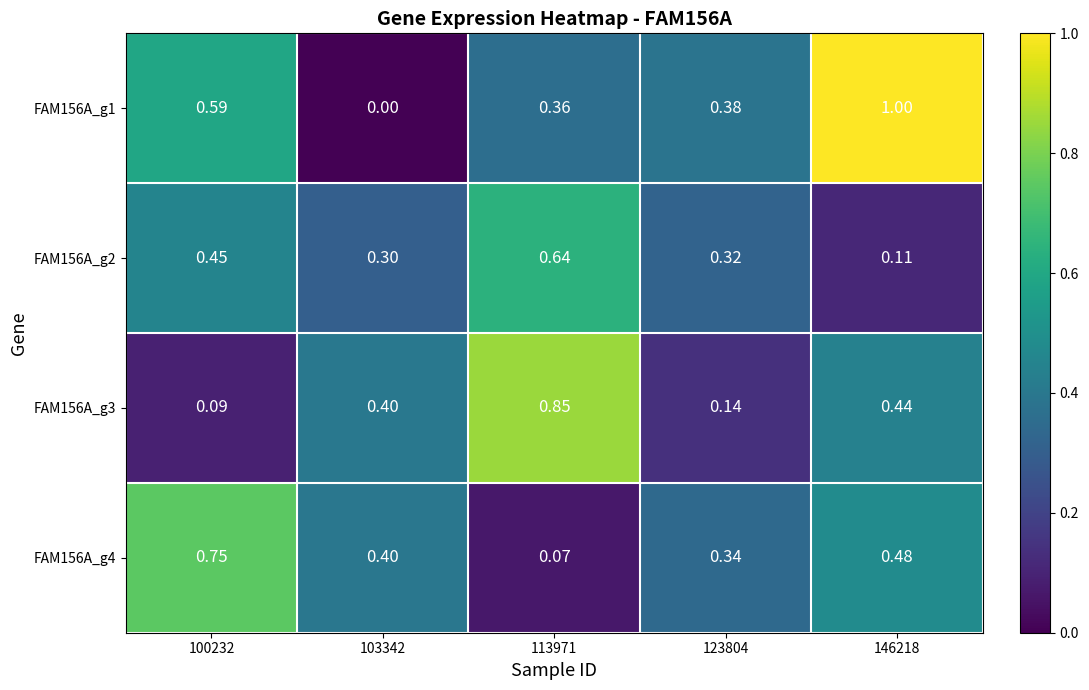

At 146218, list the series in order from smallest to largest.

FAM156A_g2, FAM156A_g3, FAM156A_g4, FAM156A_g1